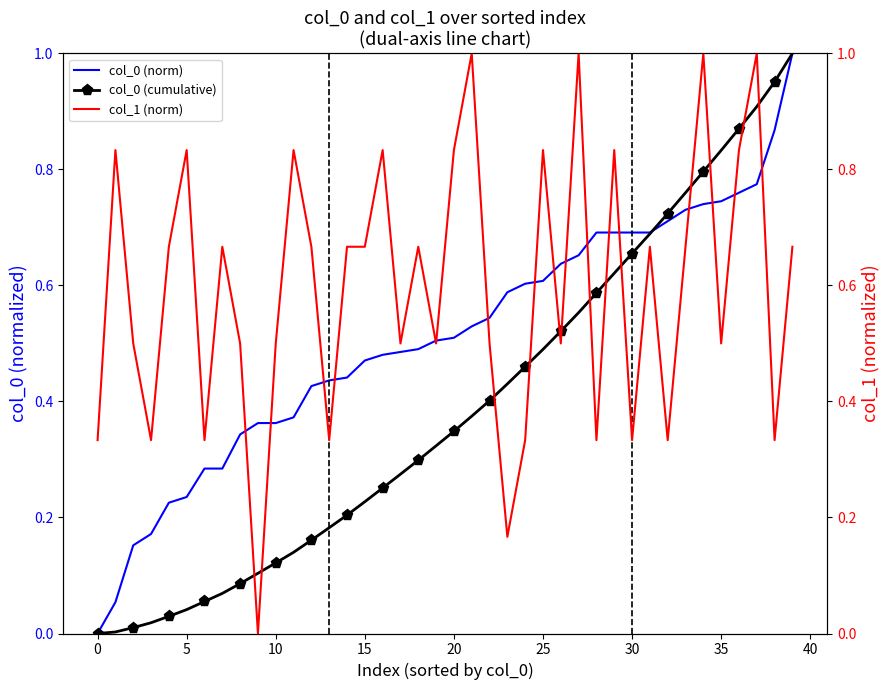

What is the total value across all series at 23?

1.2